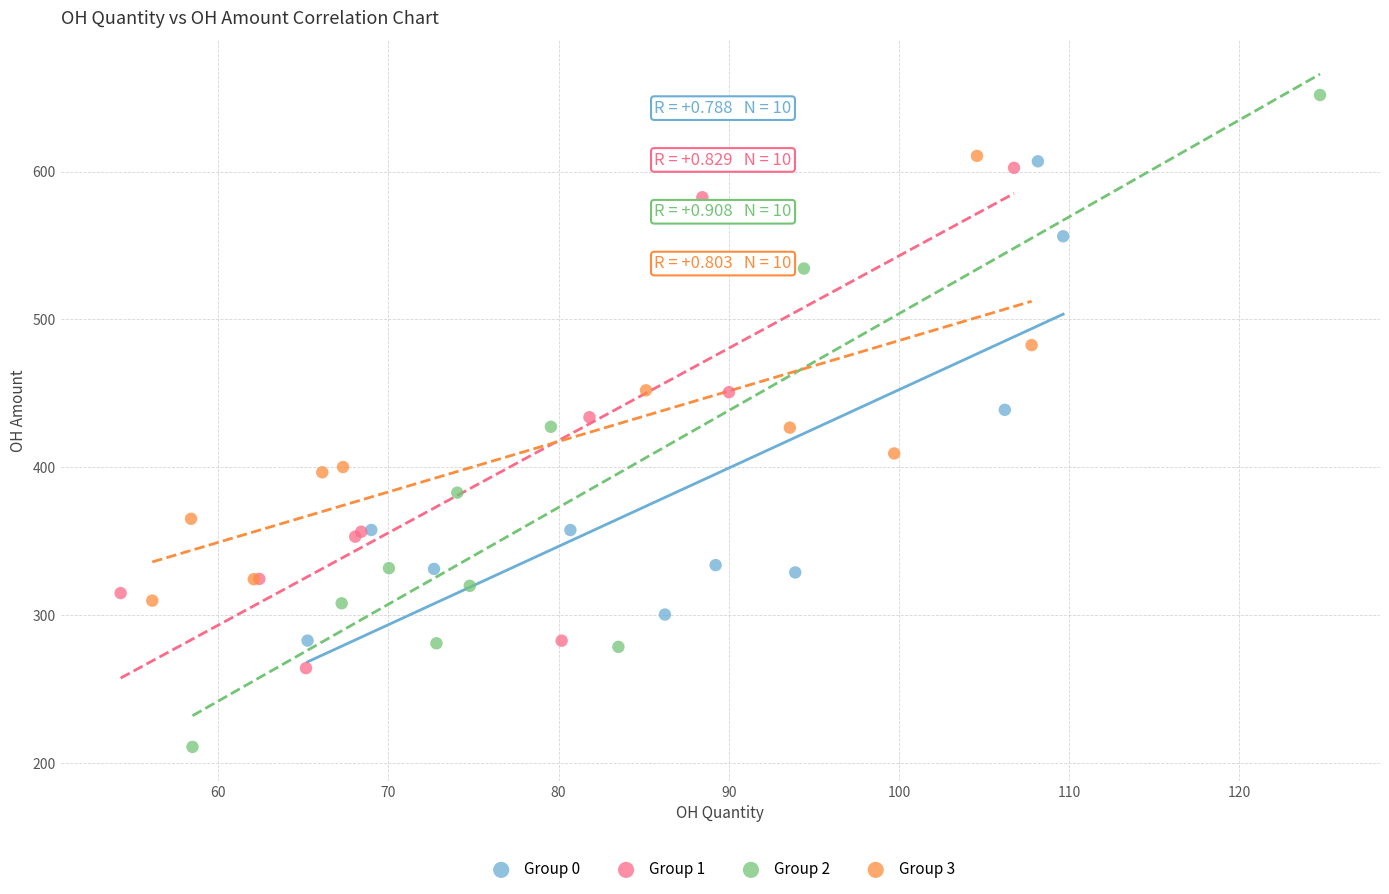

What are all the series names shown in the legend?

Group 0, Group 1, Group 2, Group 3